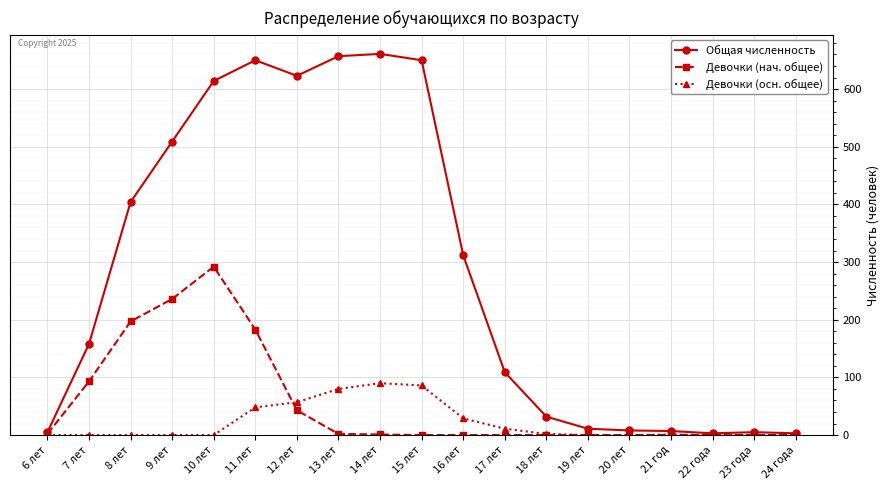

What is the sum of the Общая численность values at 24 года and 6 лет?

8